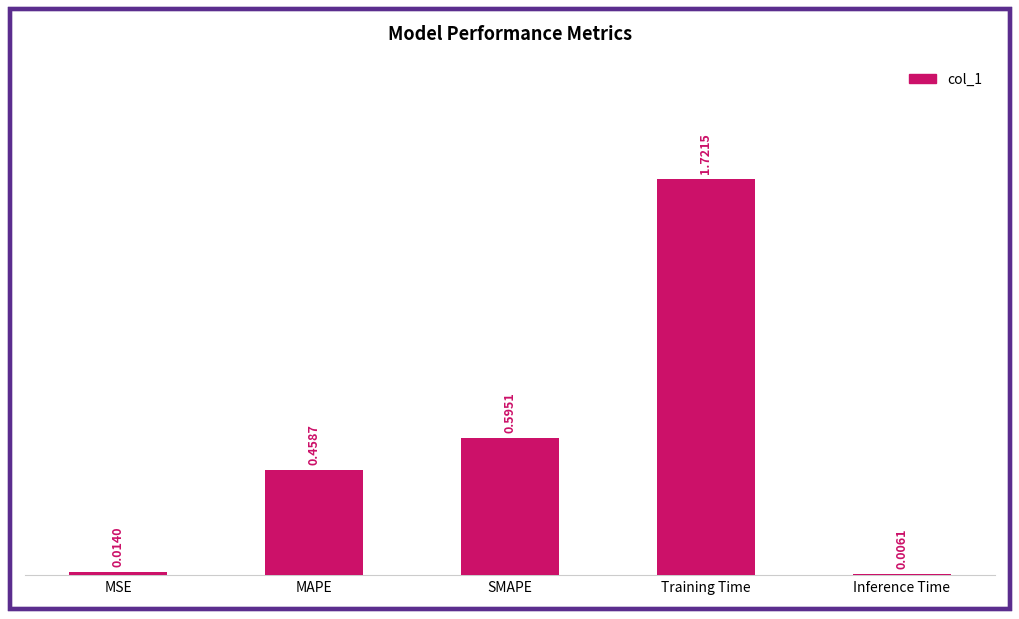

Are the bars horizontal?

No